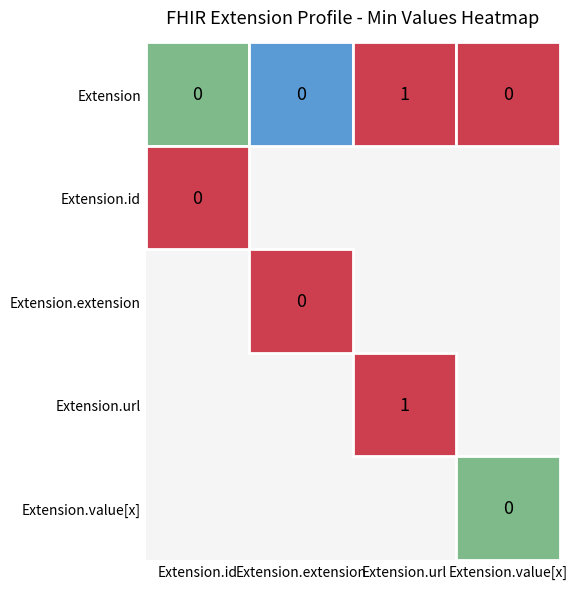

Which series changed the most between Extension.id and Extension.value[x]?

Extension